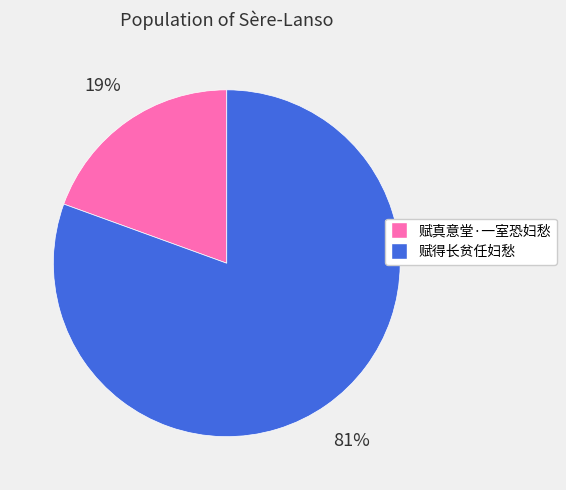

Is it true that 赋真意堂·一室恐妇愁 is 27% of the pie?

False